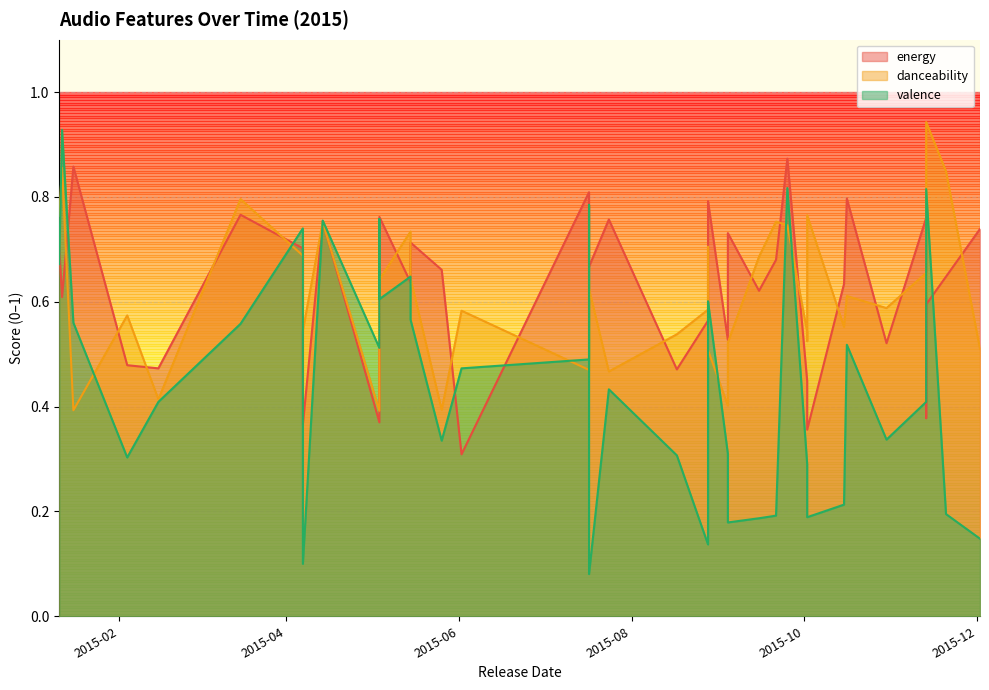

Which category has the highest value across all series?

2015-11-13